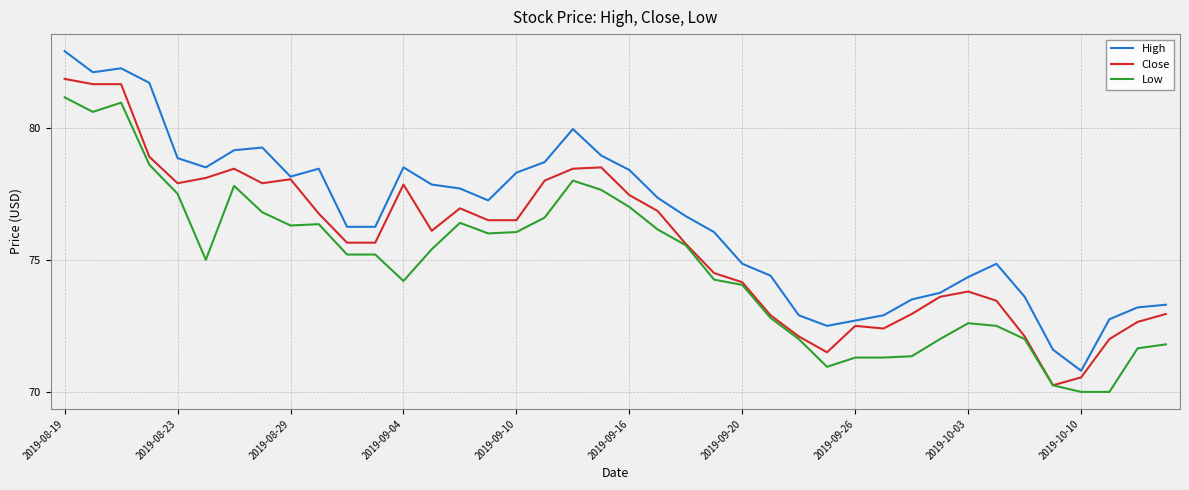

What is the greatest value displayed?

82.9